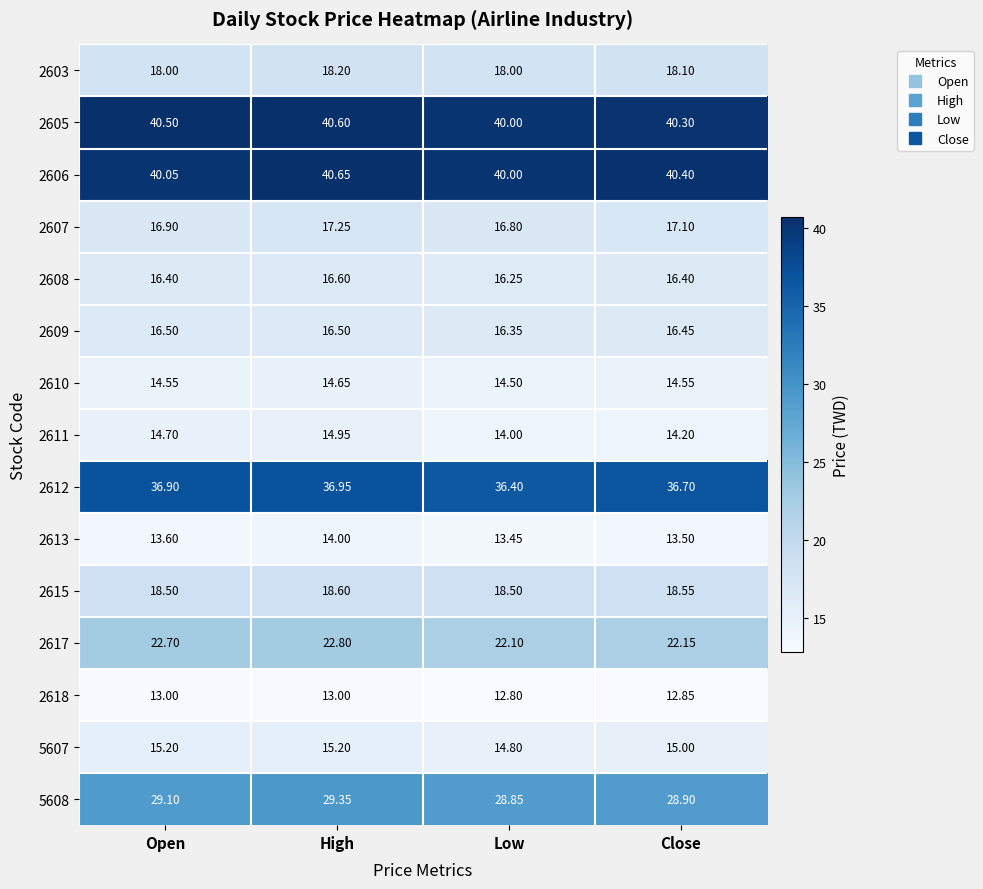

Where is 2606 nearest to the value 40?

Low